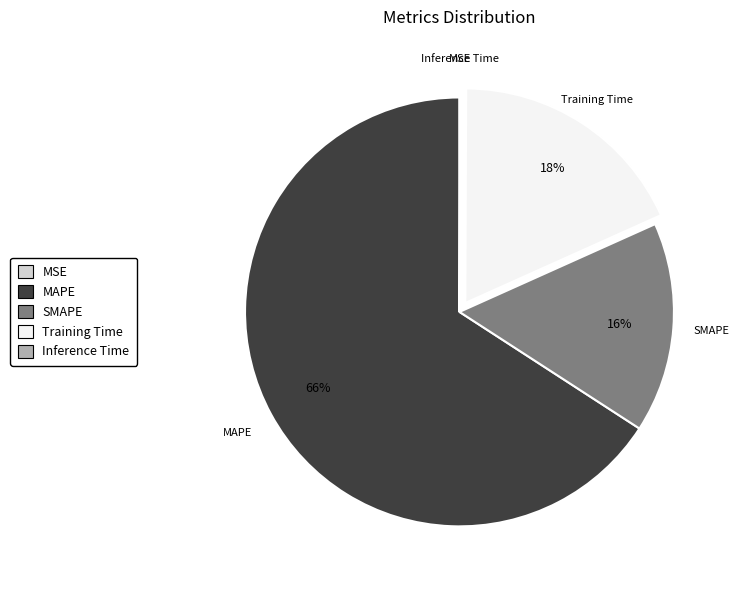

Which slice is the largest?

MAPE